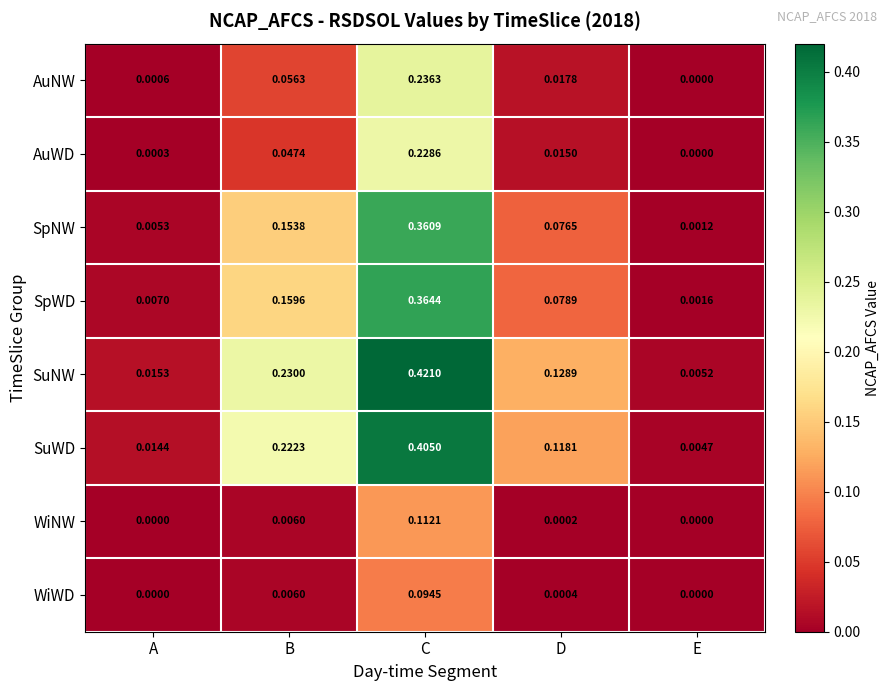

At which label is SpWD closest to 0?

E